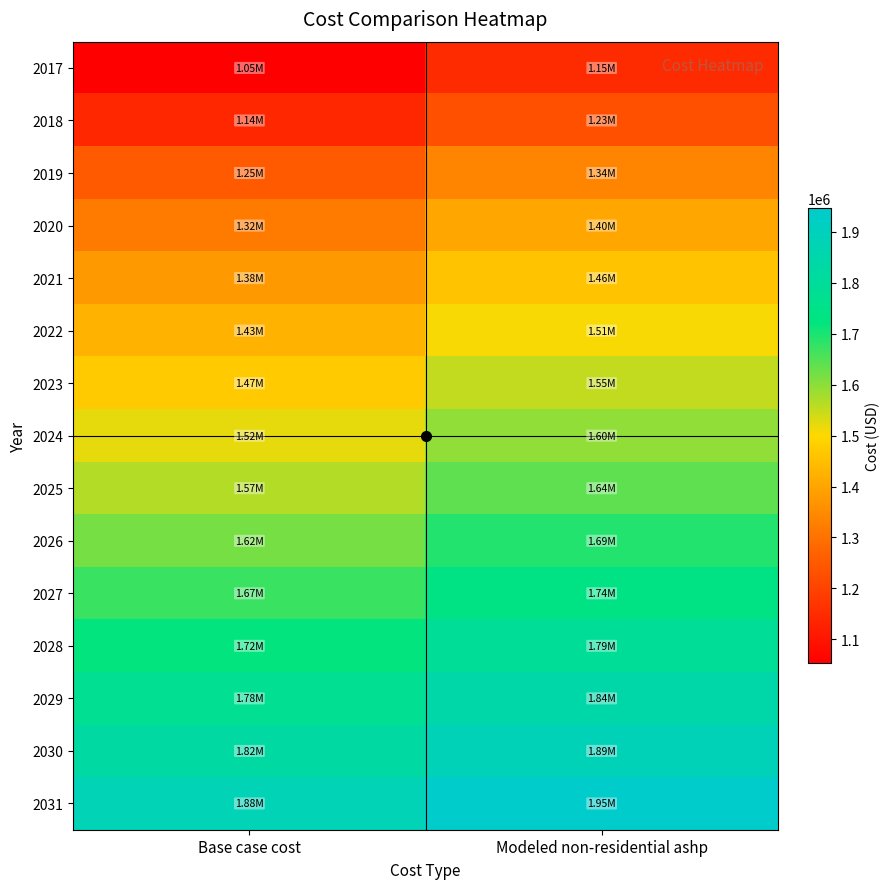

What is the greatest value displayed?

1945266.2